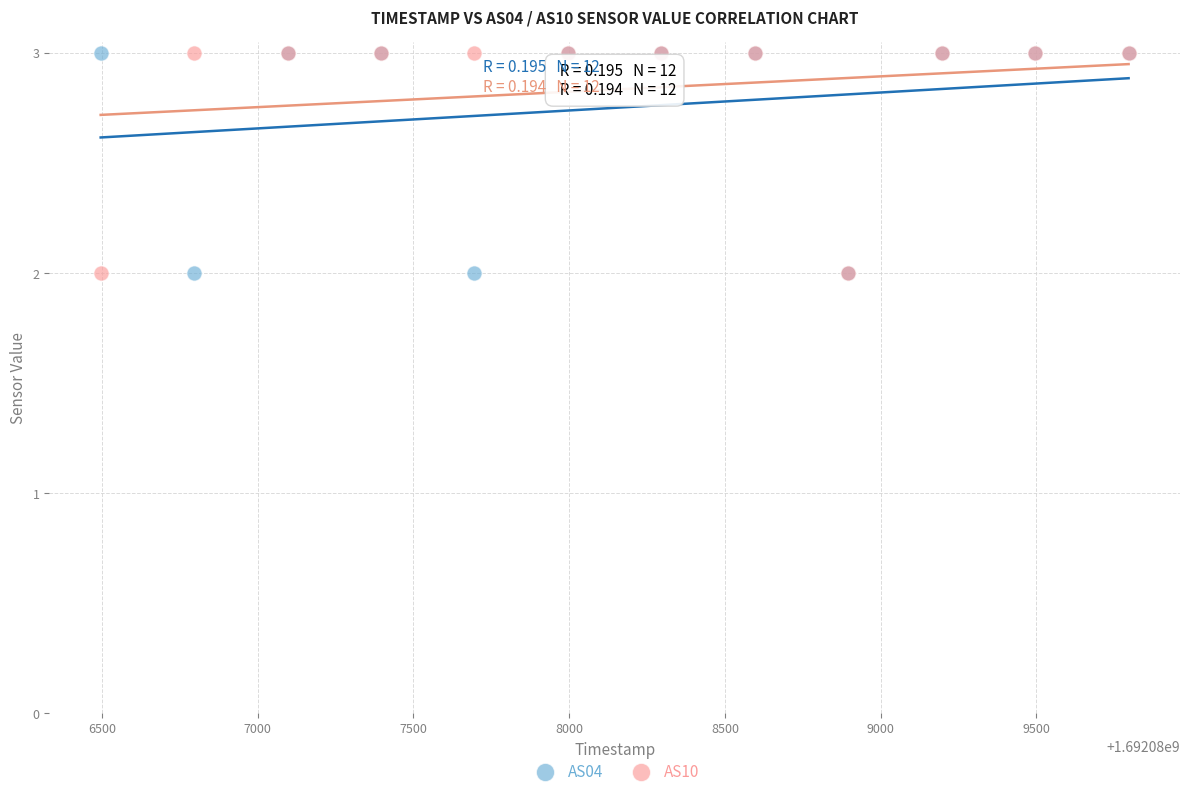

What is the X range (max minus min) for the scatter plot?

3300